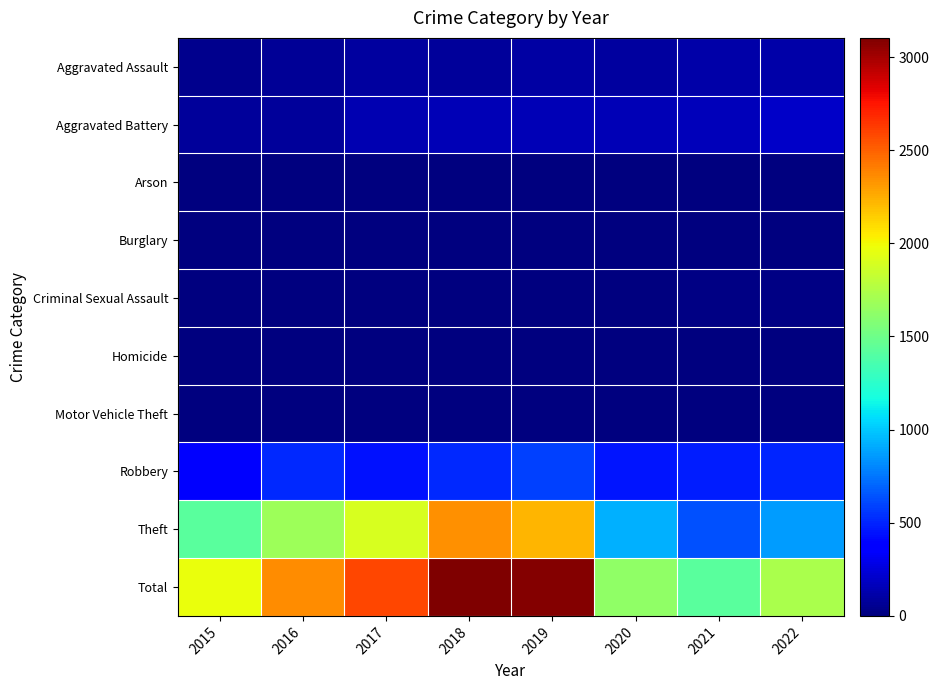

At how many categories does at least one series exceed 2946?

2